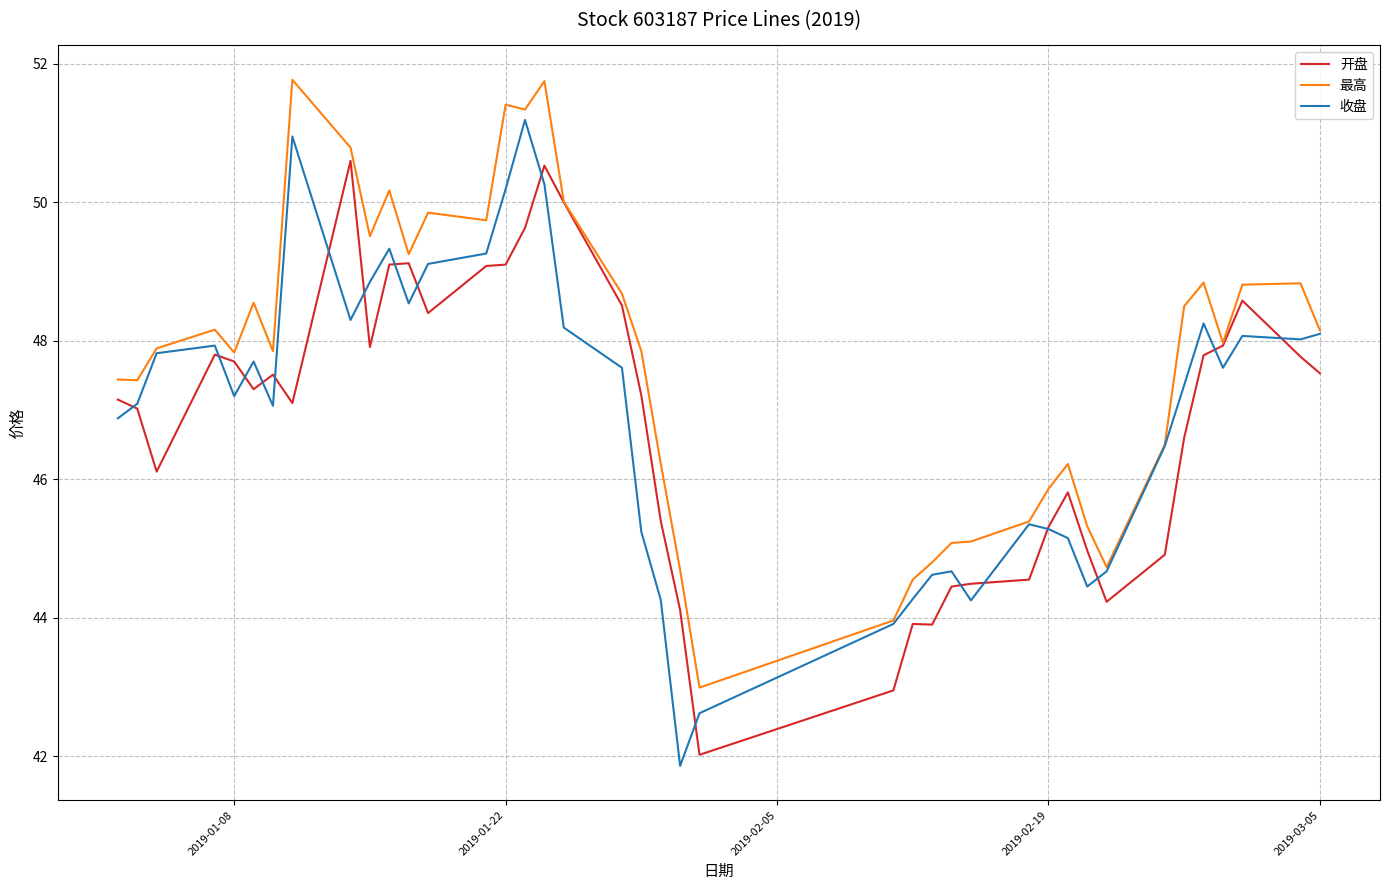

What is the smallest value displayed?

41.9